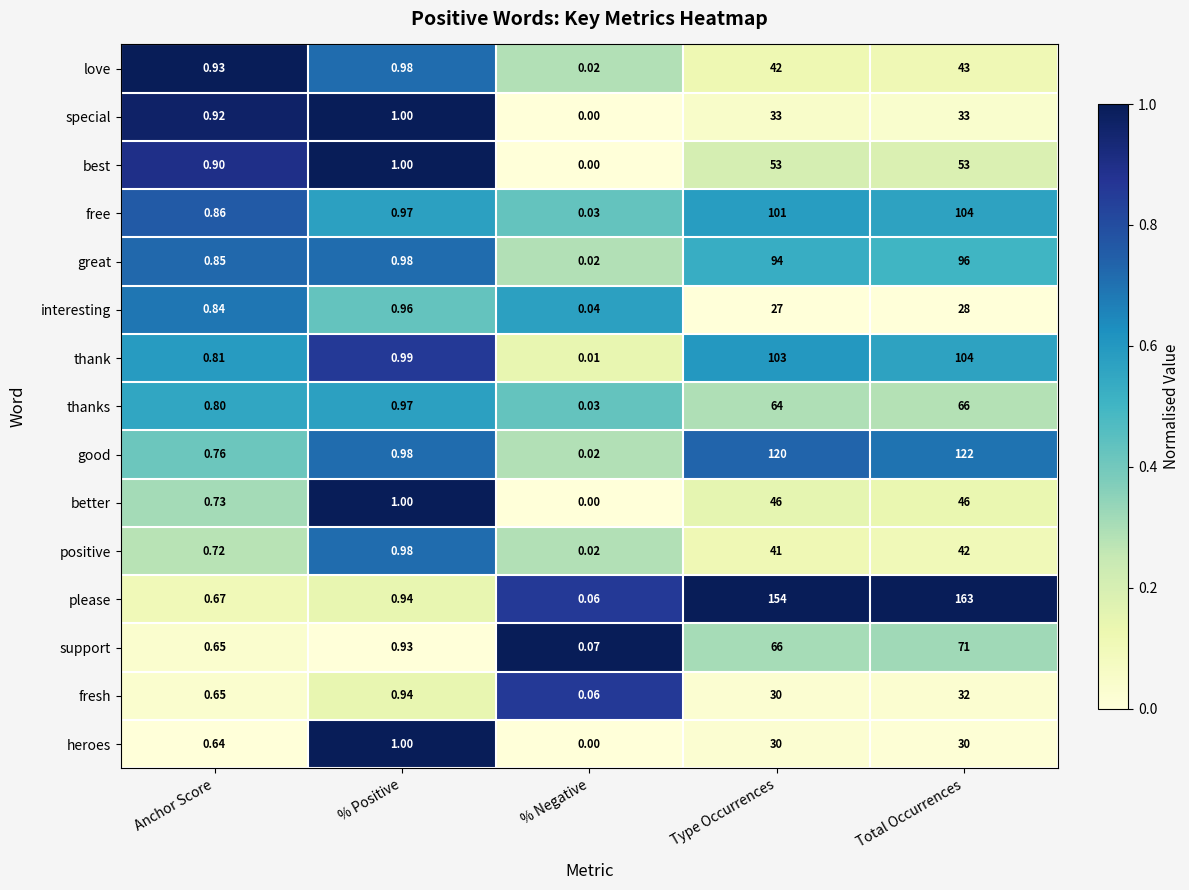

Which series has the widest spread of values?

please